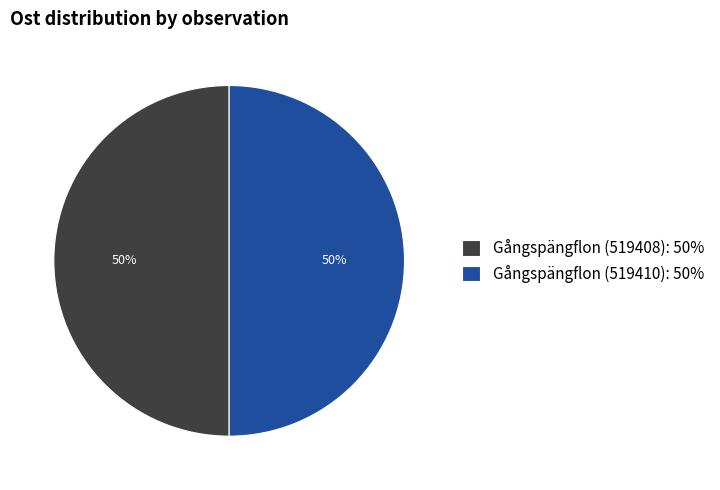

Count the number of slices in the pie.

2